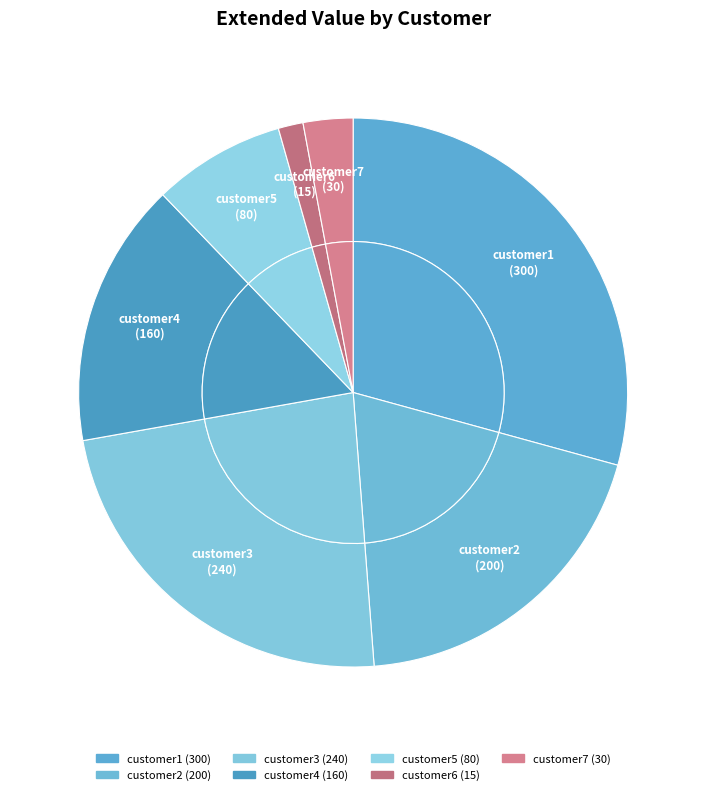

To the nearest percent, what is the difference between the largest and smallest slice percentages?

28%